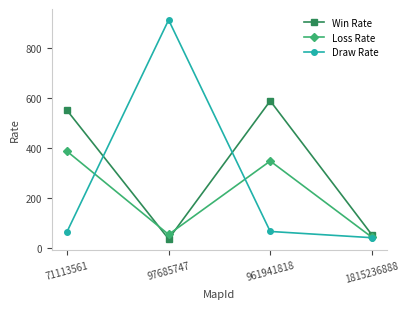

Is this an area chart (filled region under the line)?

No